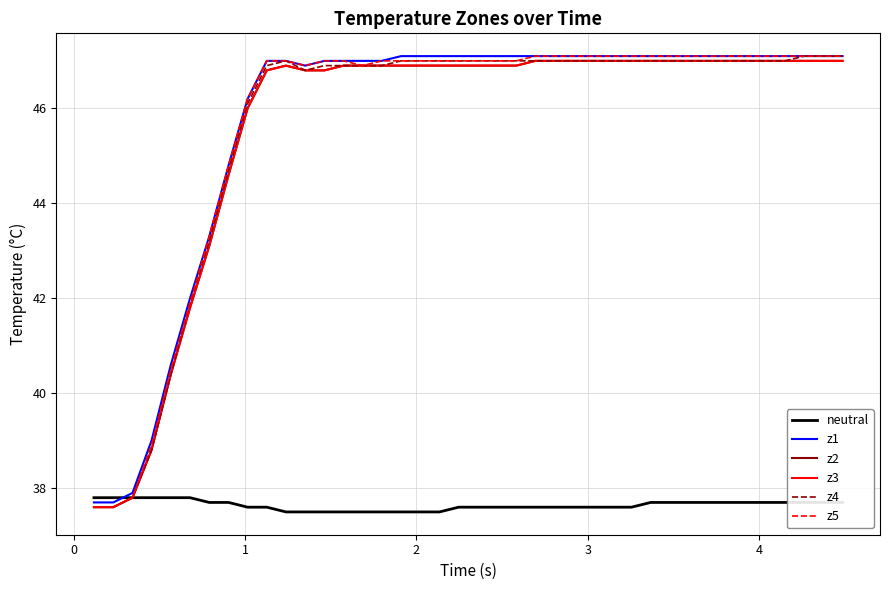

Reading right to left, transcribe all the data shown in this chart.

neutral: 37.7	37.7	37.7	37.7	37.7	37.7	37.7	37.7	37.7	37.7	37.7	37.6	37.6	37.6	37.6	37.6	37.6	37.6	37.6	37.6	37.6	37.5	37.5	37.5	37.5	37.5	37.5	37.5	37.5	37.5	37.6	37.6	37.7	37.7	37.8	37.8	37.8	37.8	37.8	37.8
z1: 47.1	47.1	47.1	47.1	47.1	47.1	47.1	47.1	47.1	47.1	47.1	47.1	47.1	47.1	47.1	47.1	47.1	47.1	47.1	47.1	47.1	47.1	47.1	47.1	47.0	47.0	47.0	47.0	46.9	47.0	47.0	46.2	44.8	43.3	42.0	40.6	39.0	37.9	37.7	37.7
z2: 47.0	47.0	47.0	47.0	47.0	47.0	47.0	47.0	47.0	47.0	47.0	47.0	47.0	47.0	47.0	47.0	47.0	46.9	46.9	46.9	46.9	46.9	46.9	46.9	46.9	46.9	46.9	46.8	46.8	46.9	46.8	46.0	44.6	43.1	41.8	40.4	38.8	37.8	37.6	37.6
z3: 47.0	47.0	47.0	47.0	47.0	47.0	47.0	47.0	47.0	47.0	47.0	47.0	47.0	47.0	47.0	47.0	47.0	46.9	46.9	46.9	46.9	46.9	46.9	46.9	46.9	46.9	46.9	46.8	46.8	46.9	46.8	46.0	44.6	43.1	41.8	40.4	38.8	37.8	37.6	37.6
z4: 47.1	47.1	47.1	47.0	47.0	47.0	47.0	47.0	47.0	47.0	47.0	47.0	47.0	47.0	47.0	47.0	47.0	47.0	47.0	47.0	47.0	47.0	47.0	47.0	46.9	46.9	46.9	46.9	46.8	47.0	46.9	46.1	44.7	43.2	41.9	40.4	38.8	37.8	37.6	37.6
z5: 47.1	47.1	47.1	47.1	47.1	47.1	47.1	47.1	47.1	47.1	47.1	47.1	47.1	47.1	47.1	47.1	47.1	47.0	47.0	47.0	47.0	47.0	47.0	47.0	47.0	46.9	47.0	47.0	46.9	47.0	47.0	46.2	44.8	43.3	41.9	40.5	38.9	37.8	37.6	37.6